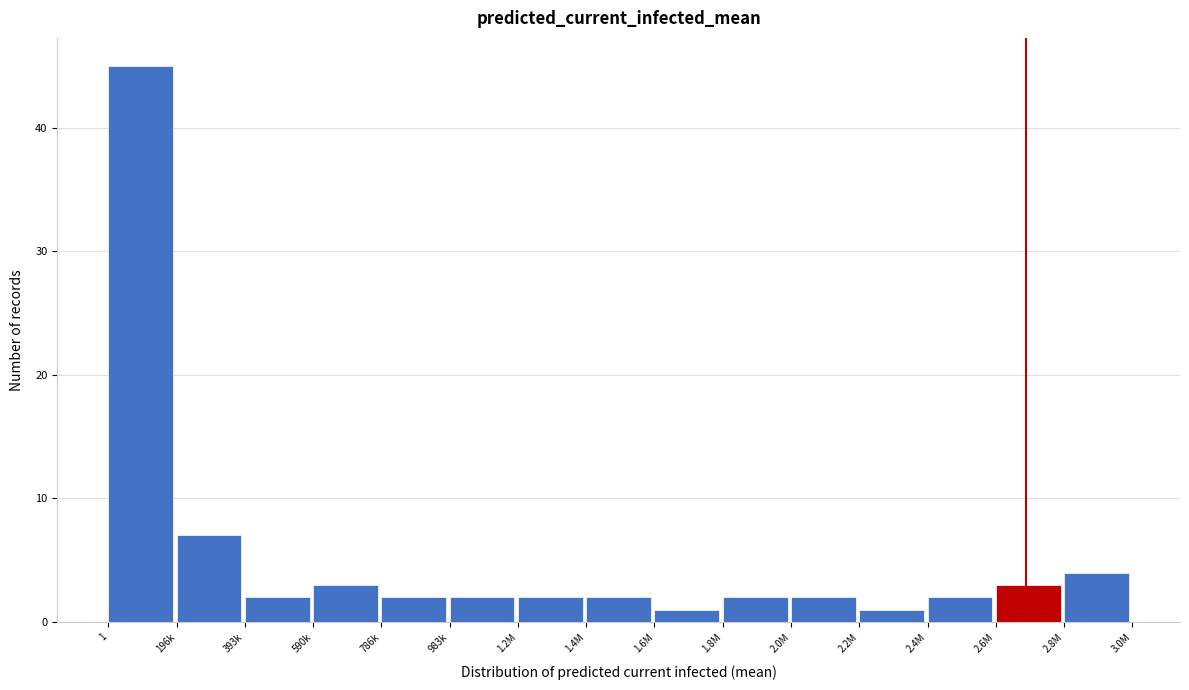

Reading left to right, extract all data points from this chart.

45	7	2	3	2	2	2	2	1	2	2	1	2	3	4